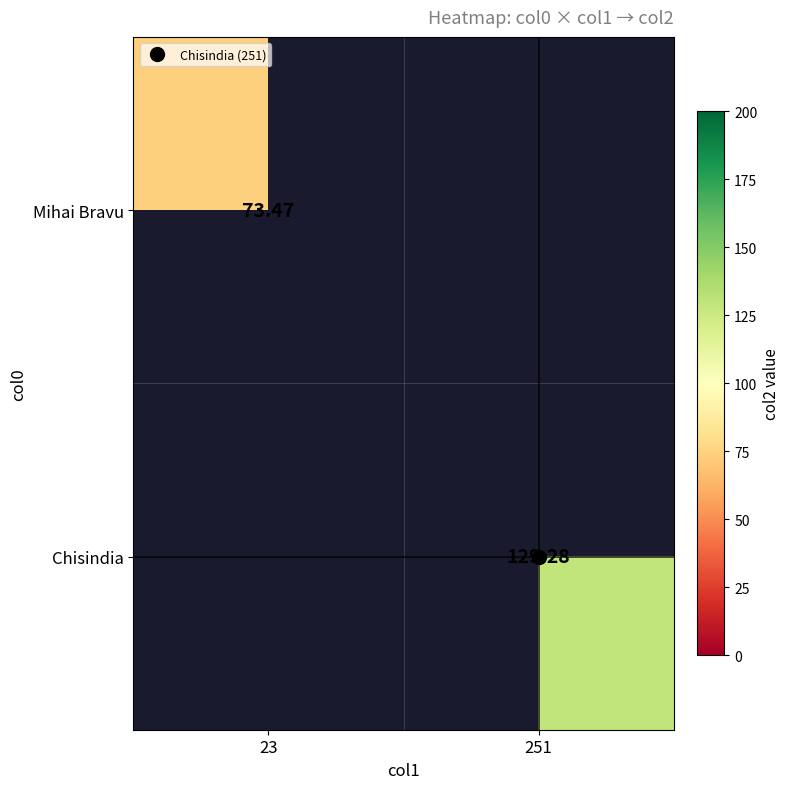

Rank the series at 23 from highest to lowest value.

Mihai Bravu, Chisindia